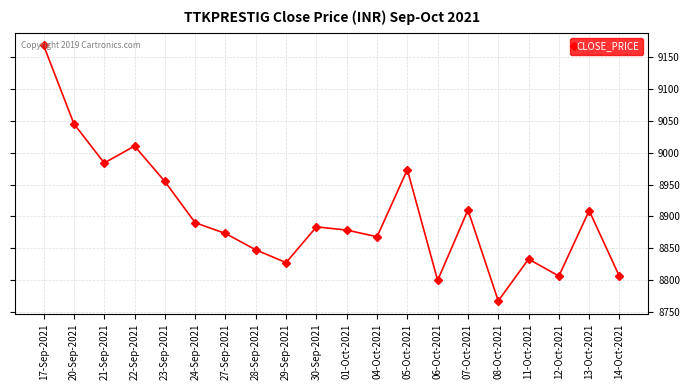

What is the sum of all values?

178032.9